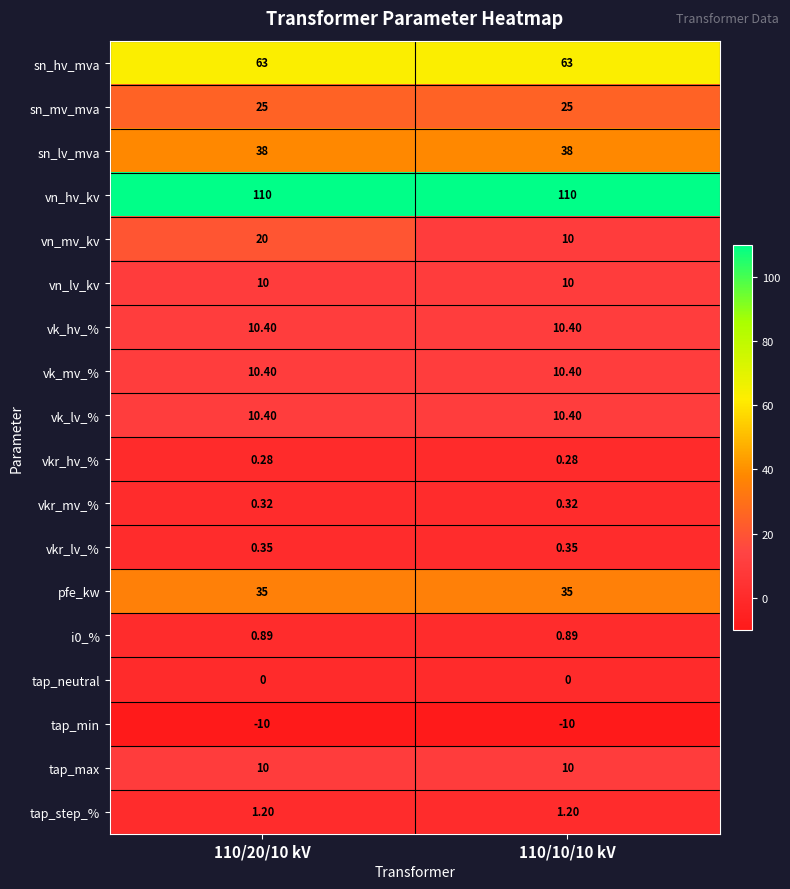

Which series has the largest total across all categories?

vn_hv_kv